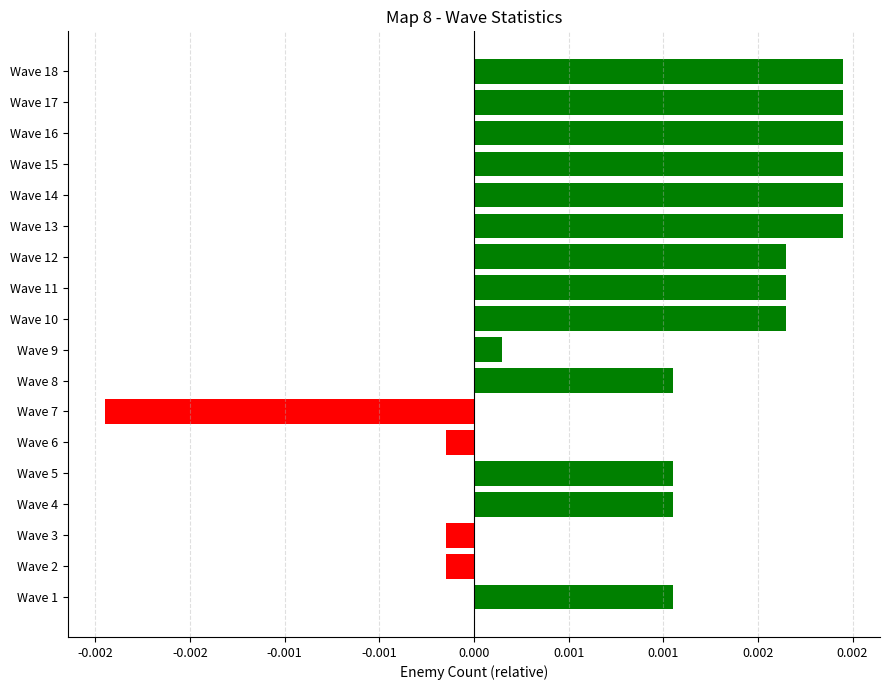

Does the chart contain any negative values?

Yes